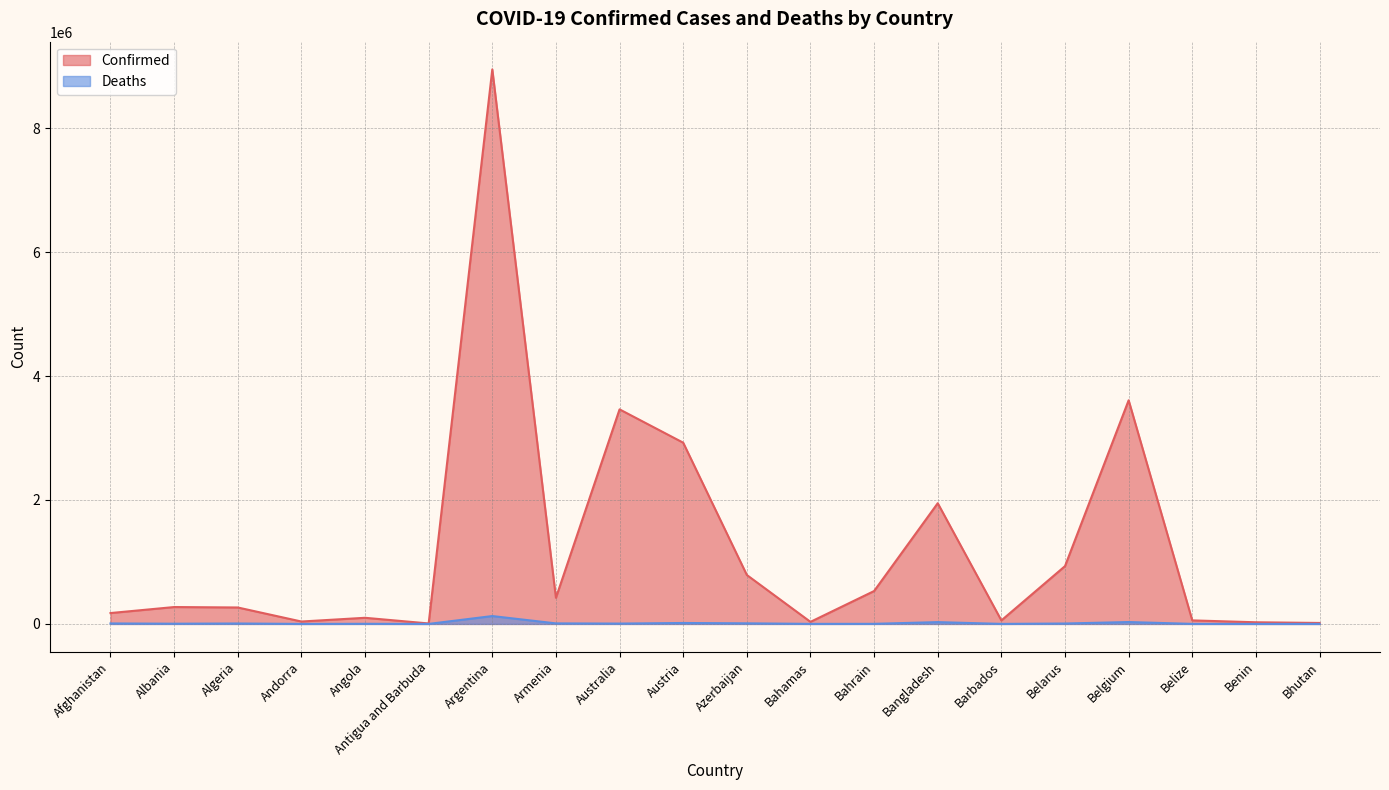

What is the greatest value displayed?

8949362